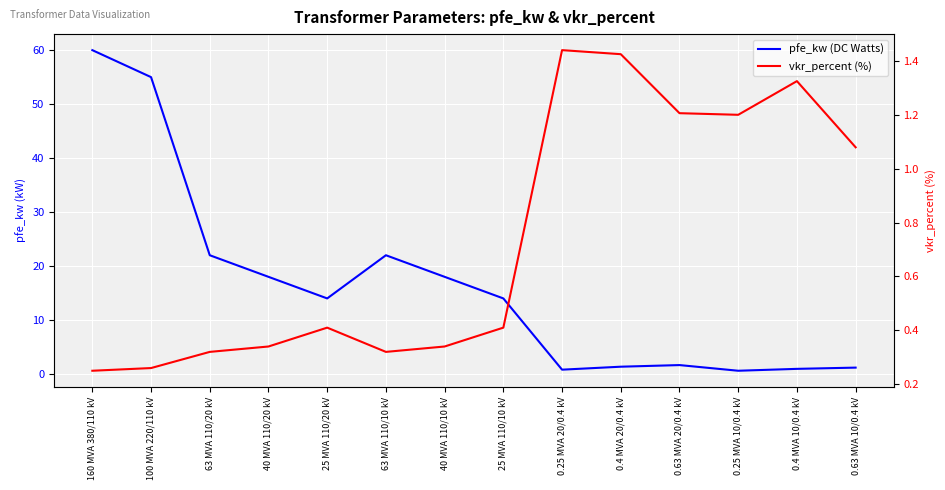

The value of pfe_kw (DC Watts) at 100 MVA 220/110 kV is 55.0. True or false?

True